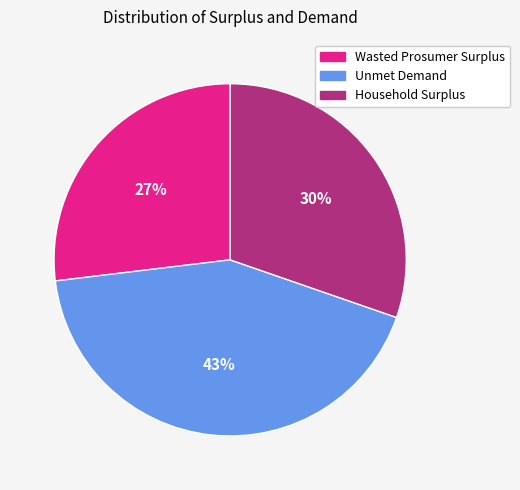

Is Household Surplus the majority of the pie?

No